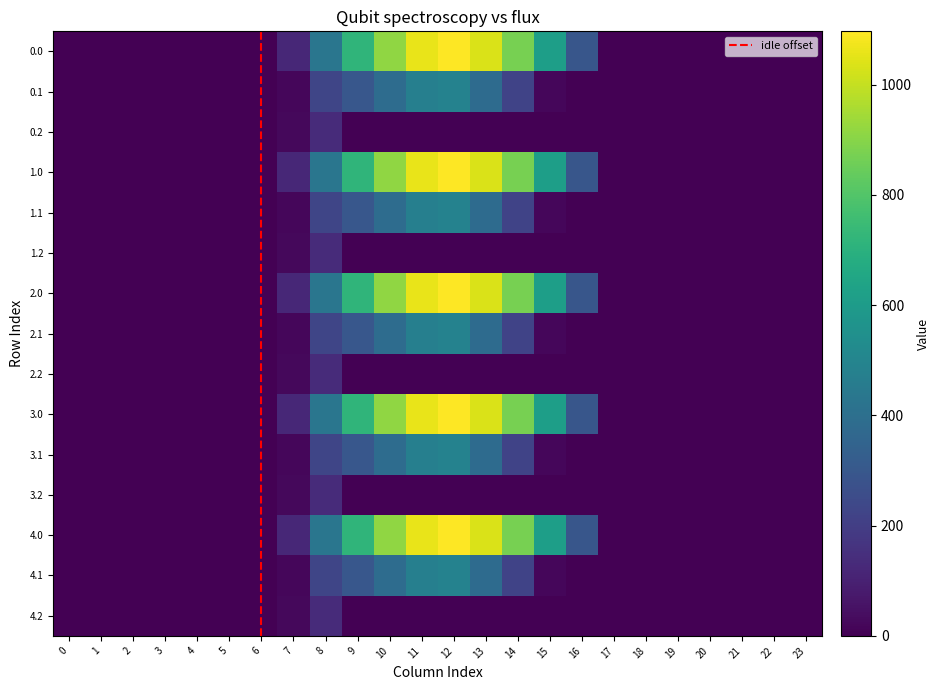

At which label is 4.0 closest to 548?

15